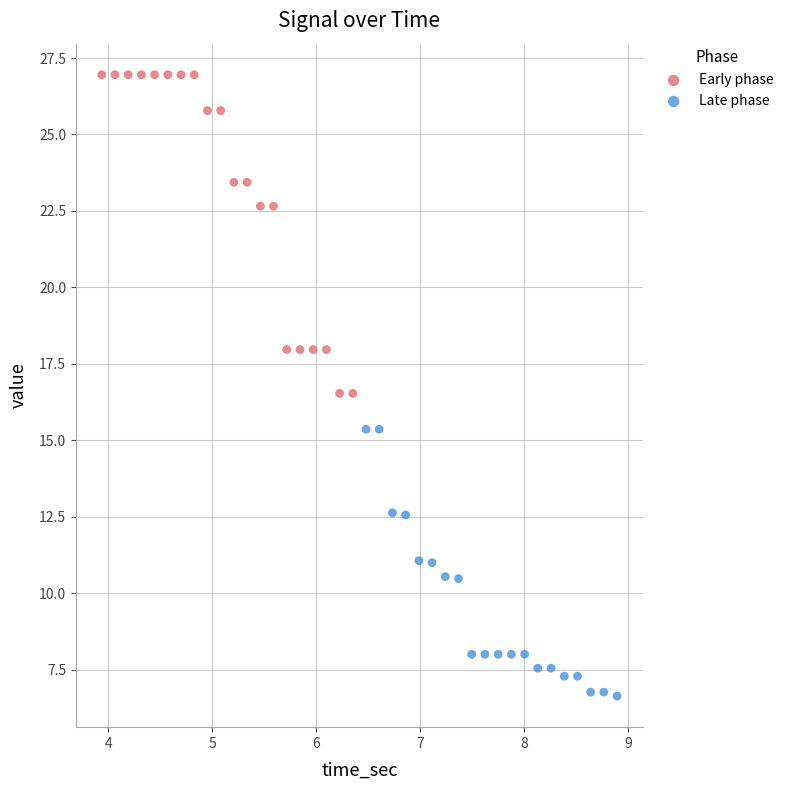

Which series contains the highest Y value?

Early phase